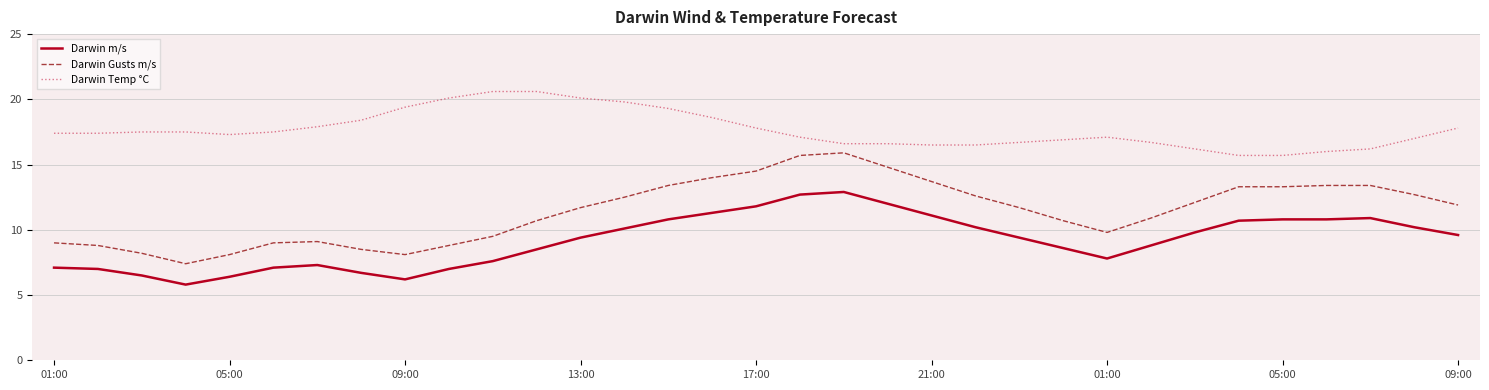

True or false: Darwin Temp °C and Darwin m/s intersect in this chart.

False